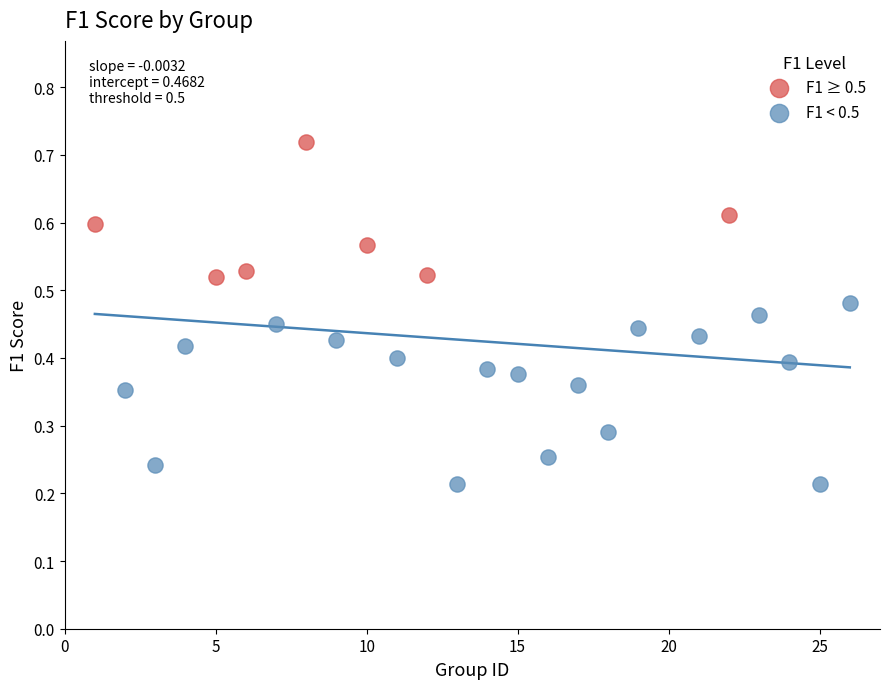

Which series has the largest Y range (max minus min)?

F1 < 0.5